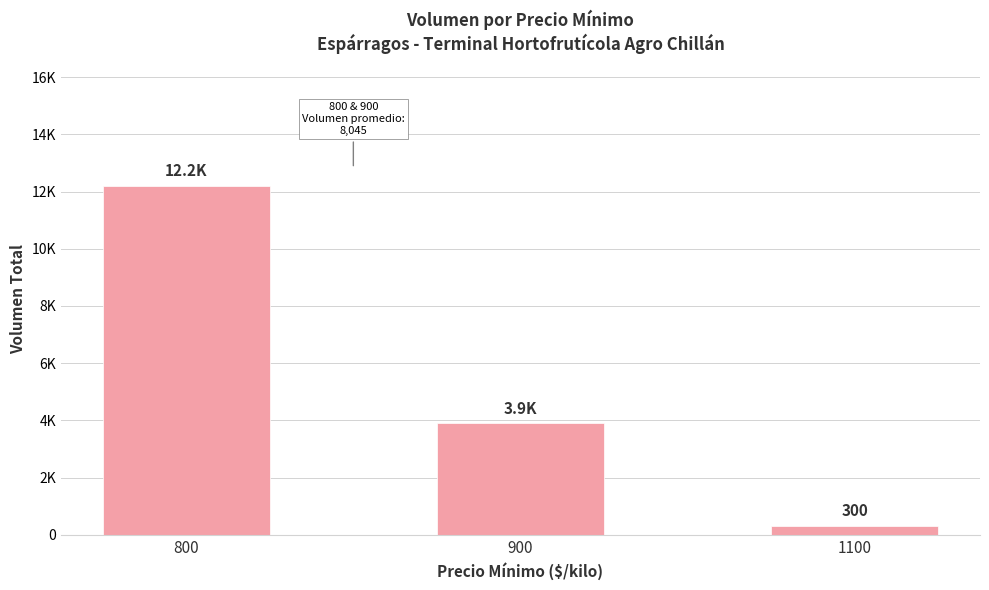

Reading left to right, transcribe all the data shown in this chart.

12200	3890	300